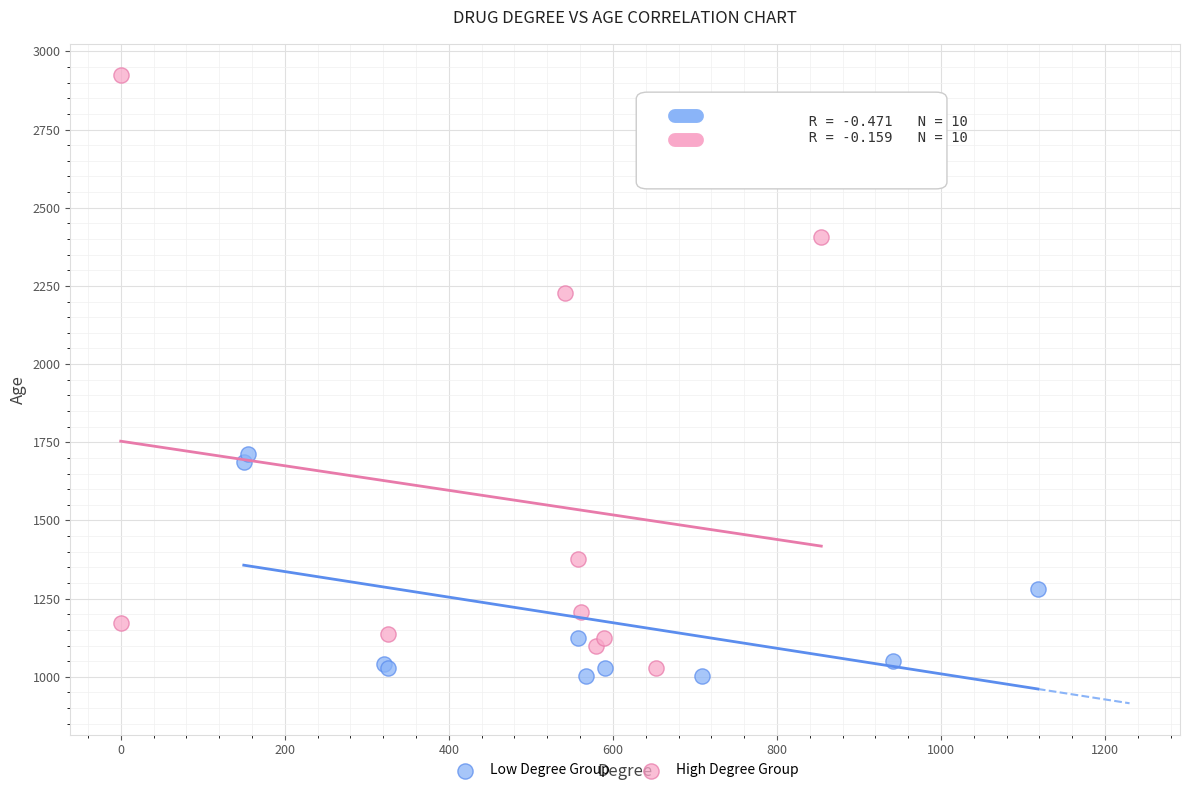

Which series reaches the minimum Y coordinate?

Low Degree Group